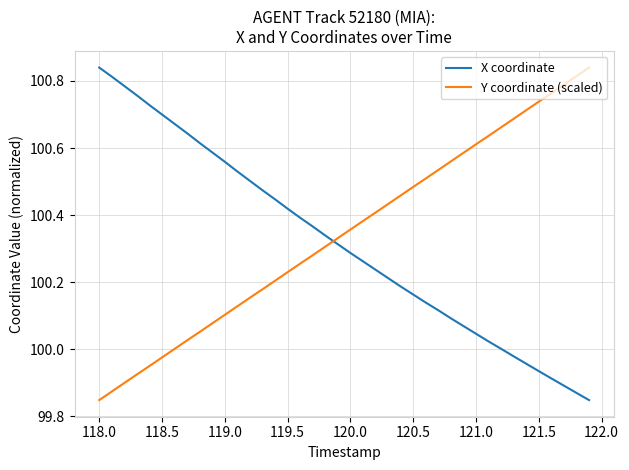

List the series in order of their overall mean, highest first.

Y coordinate (scaled), X coordinate